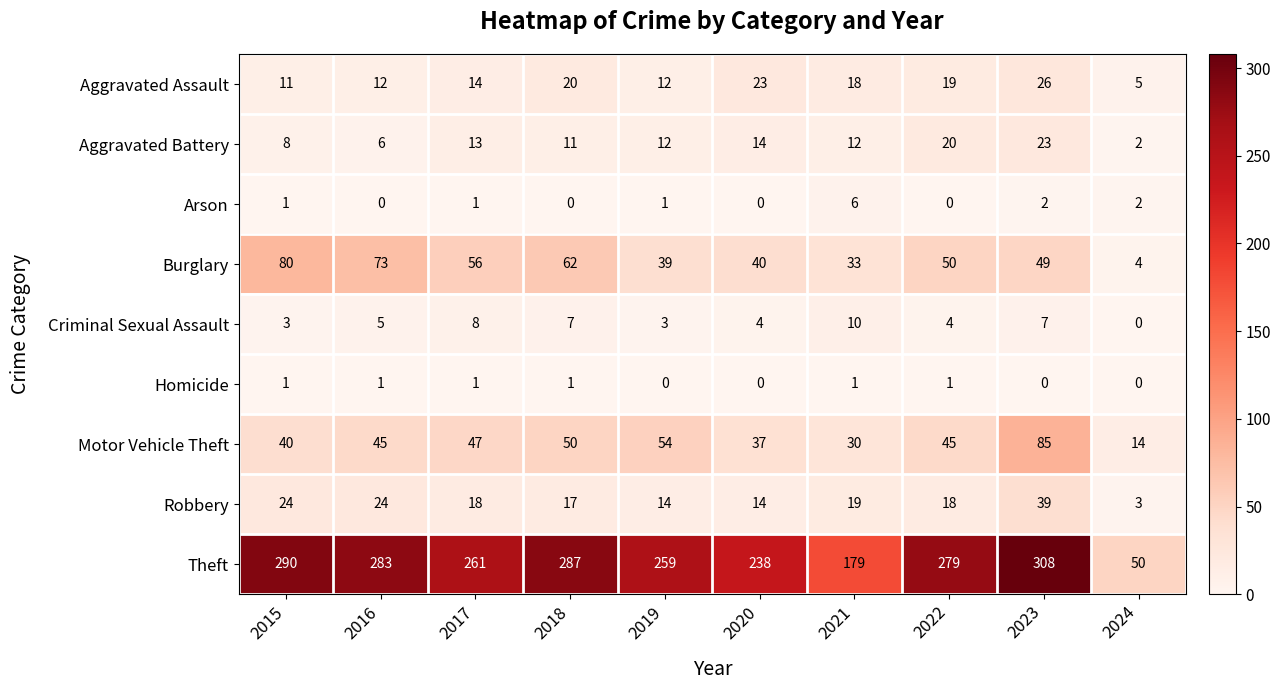

What is the maximum value shown in the chart?

308